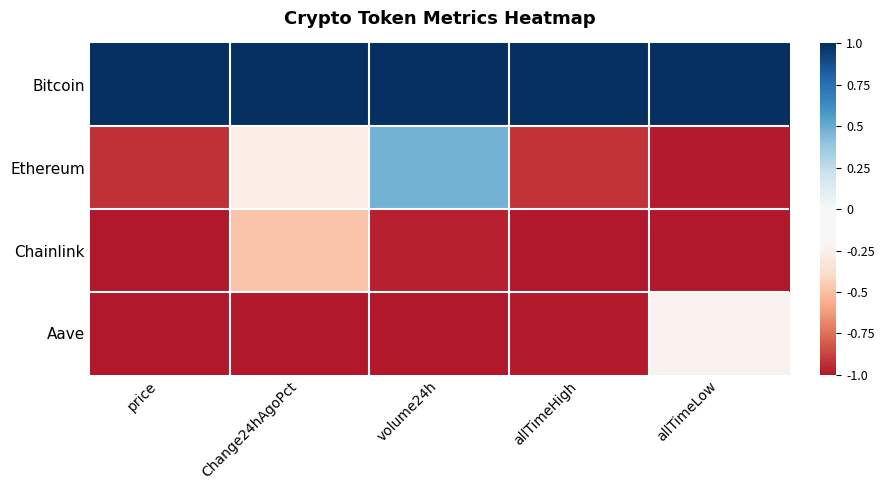

Reading left to right, transcribe all the data shown in this chart.

Bitcoin: price=1.0	Change24hAgoPct=1.0	volume24h=1.0	allTimeHigh=1.0	allTimeLow=1.0
Ethereum: price=-0.9	Change24hAgoPct=-0.3	volume24h=0.5	allTimeHigh=-0.9	allTimeLow=-1.0
Chainlink: price=-1.0	Change24hAgoPct=-0.5	volume24h=-1.0	allTimeHigh=-1.0	allTimeLow=-1.0
Aave: price=-1.0	Change24hAgoPct=-1.0	volume24h=-1.0	allTimeHigh=-1.0	allTimeLow=-0.2